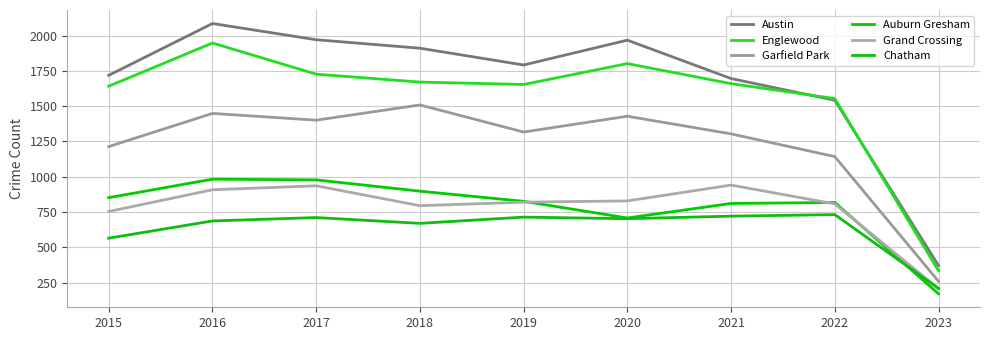

True or false: Garfield Park has more than 1 interior local peaks.

True